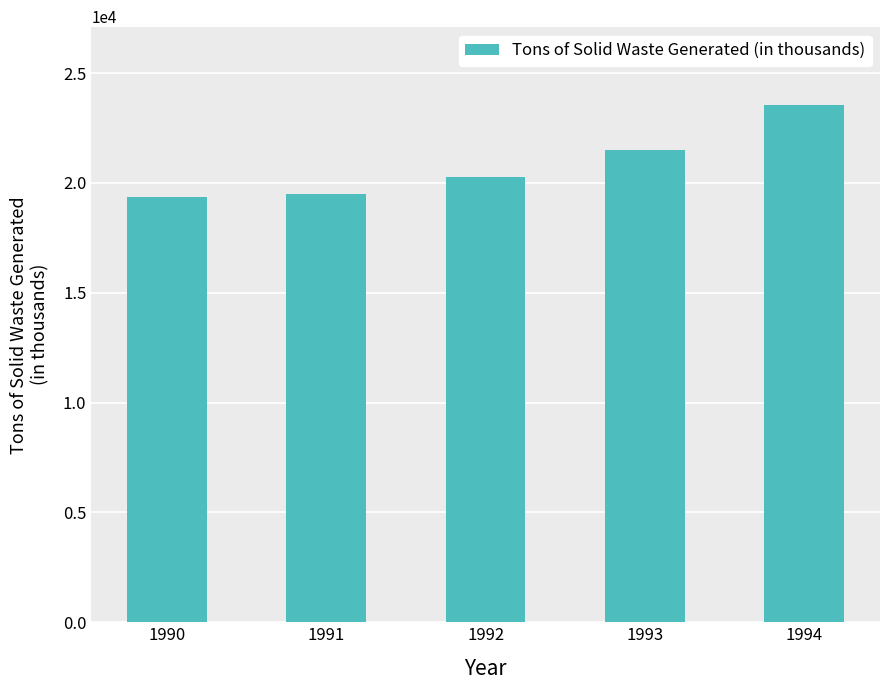

The value at 1990 is 19358. True or false?

True